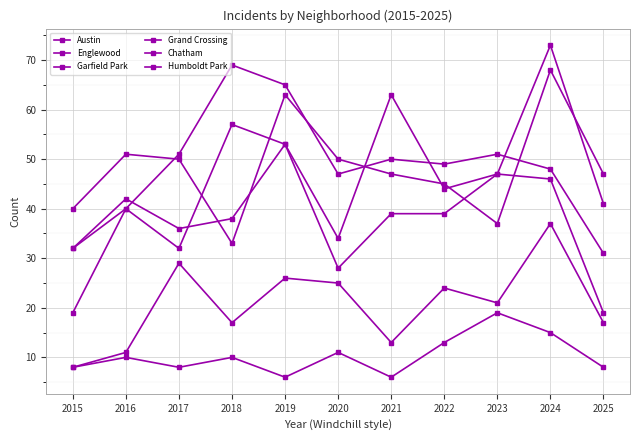

At which category is the sum across all series the highest?

2024